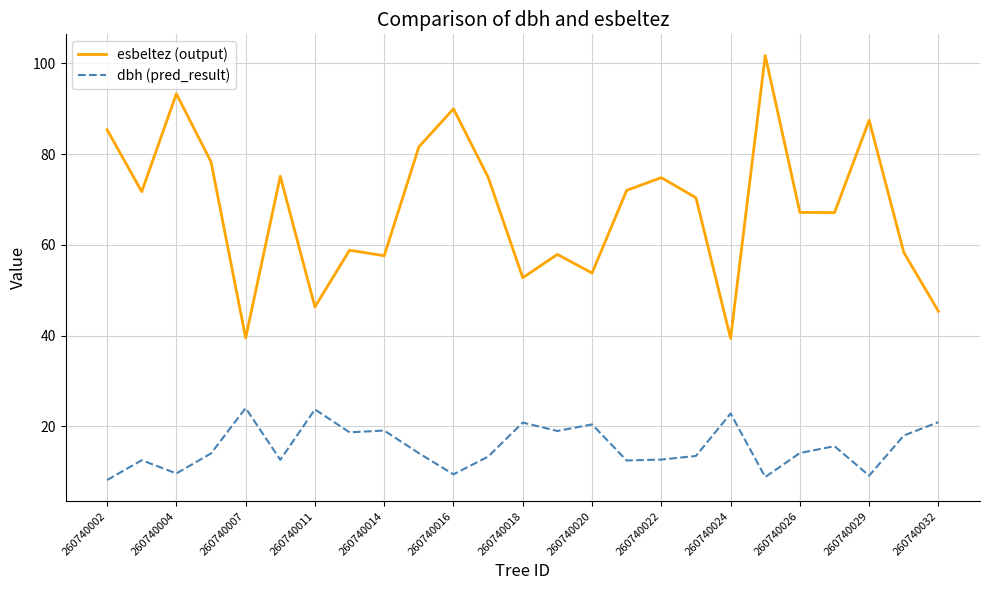

Does the chart have visible grid lines?

Yes